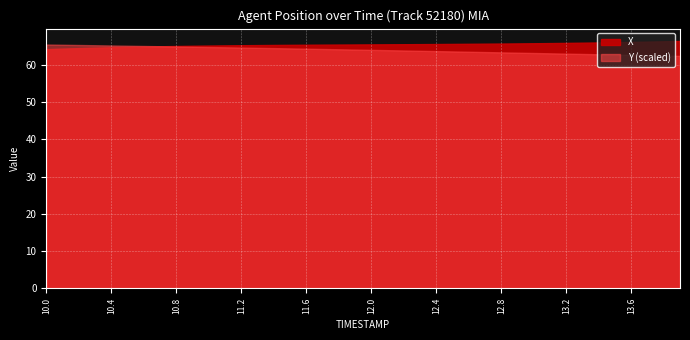

True or false: X has a value of 114.3 at 11.5.

False